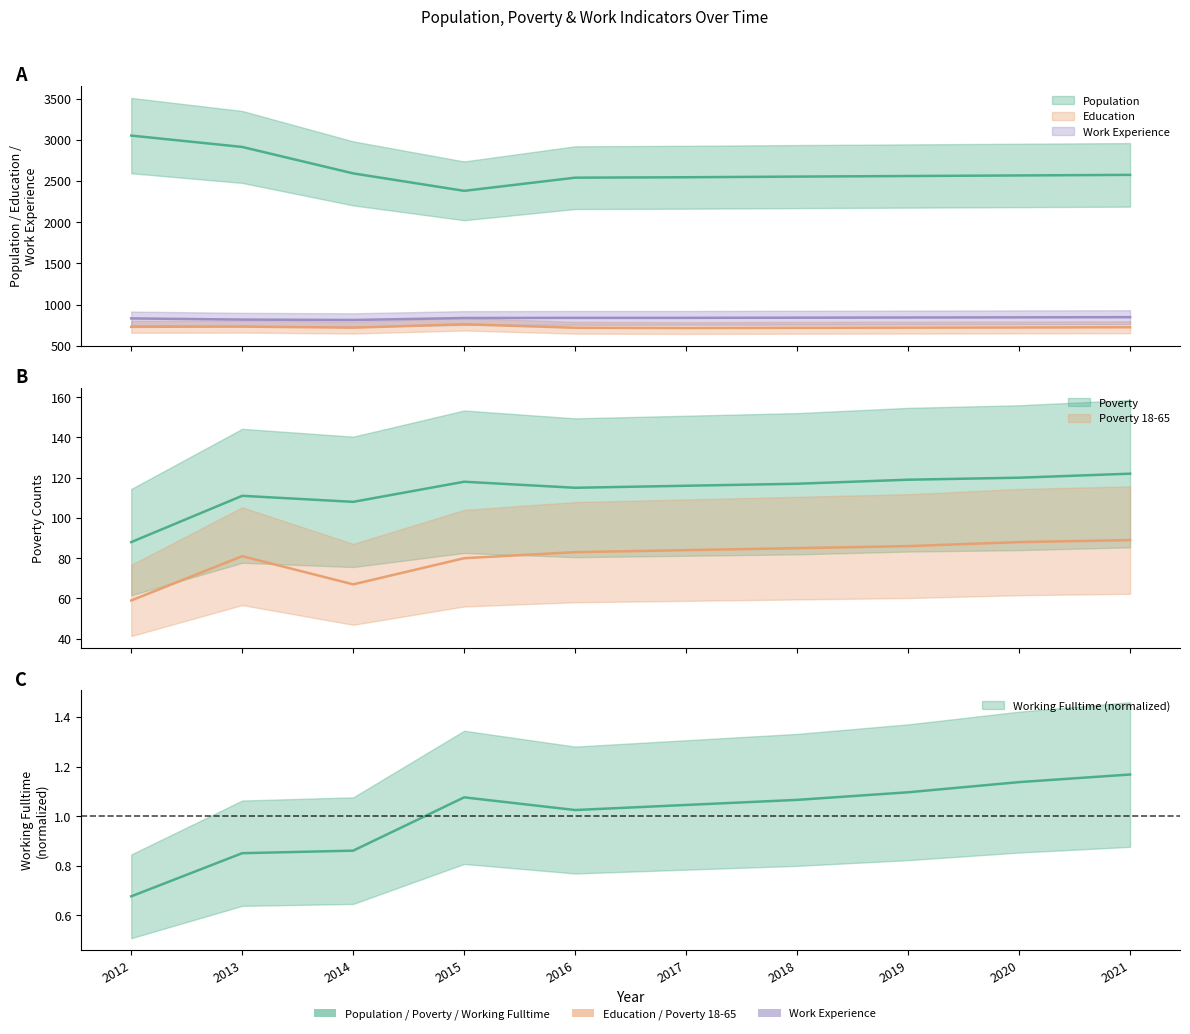

True or false: Working_Fulltime and Education cross at least once.

False